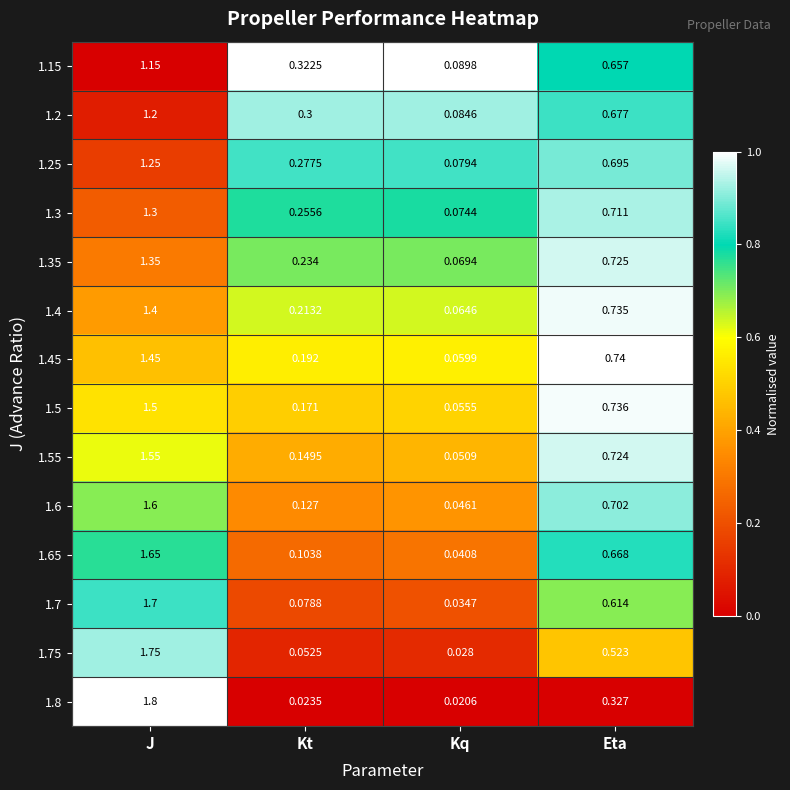

At which label is 1.15 closest to 0?

Kq